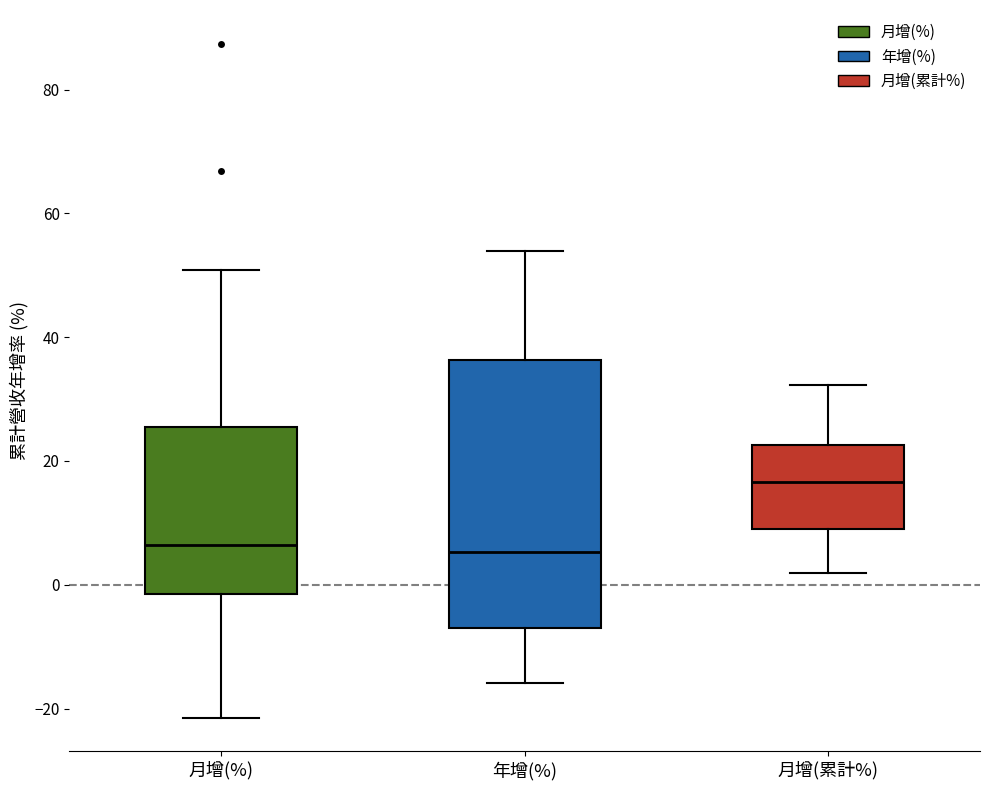

Where does the lower whisker of the box for 年增(%) end on the y-axis? The values are not printed on the chart, so give them approximately, as read against the axis.

-16